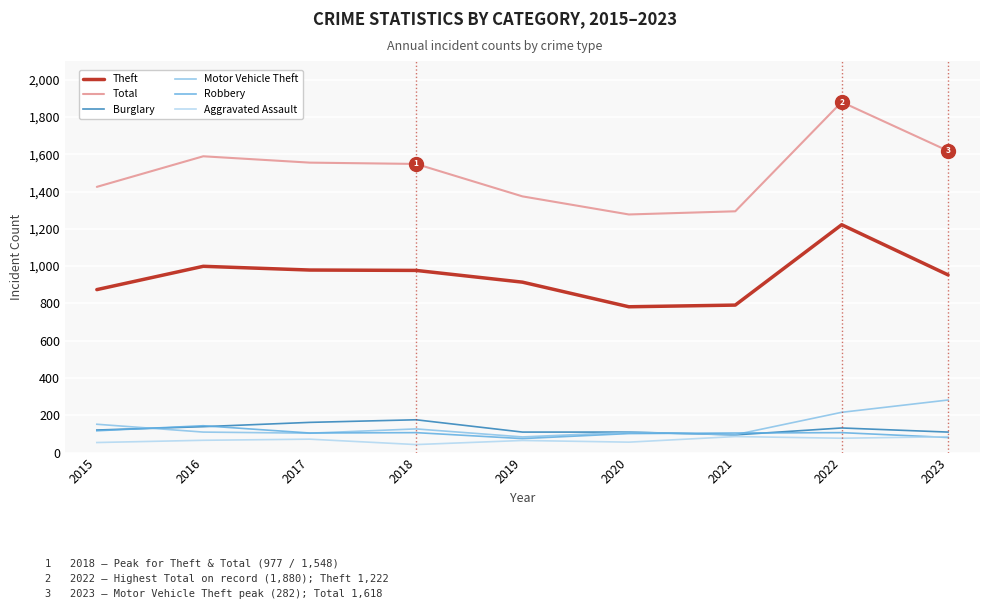

Between 2015 and 2022, which series saw the biggest shift?

Total